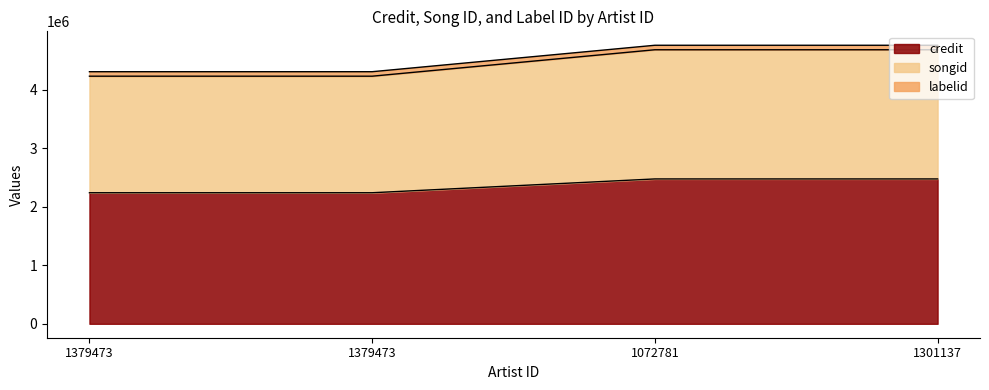

What is the difference between the second highest and second lowest values in the credit series?

235874